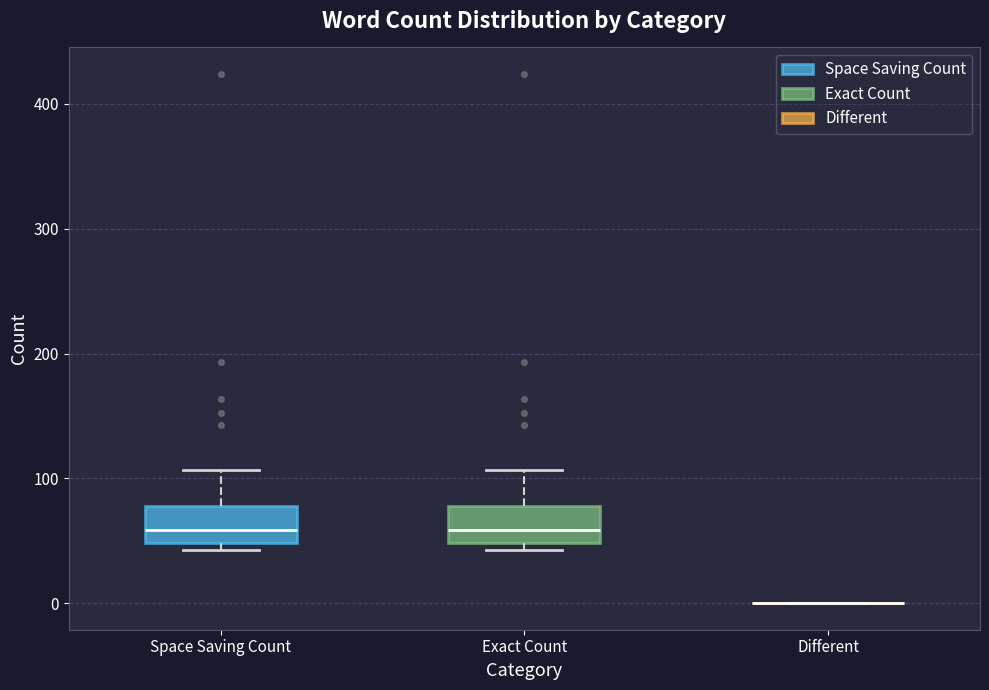

Reading left to right, read every box against the y-axis: the position of its median line, the range the box covers, and the ends of its whiskers. The values are not printed on the chart, so give them approximately, as read against the axis.

Space Saving Count: median 60, box 50 to 80, whiskers 40 to 110
Exact Count: median 60, box 50 to 80, whiskers 40 to 110
Different: box collapsed to a line at 0, whiskers 0 to 0